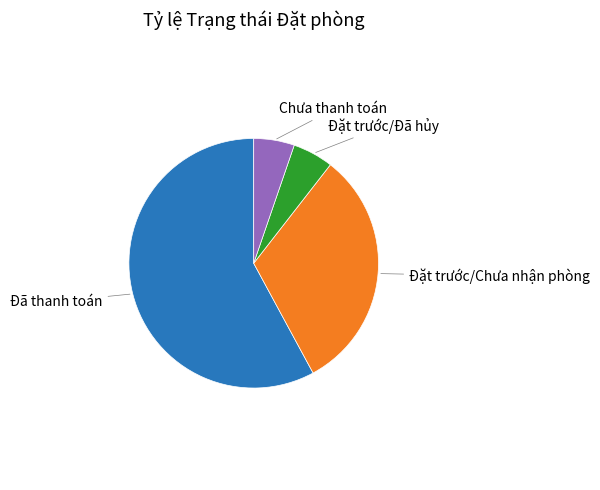

Is there a majority slice in this chart?

Yes